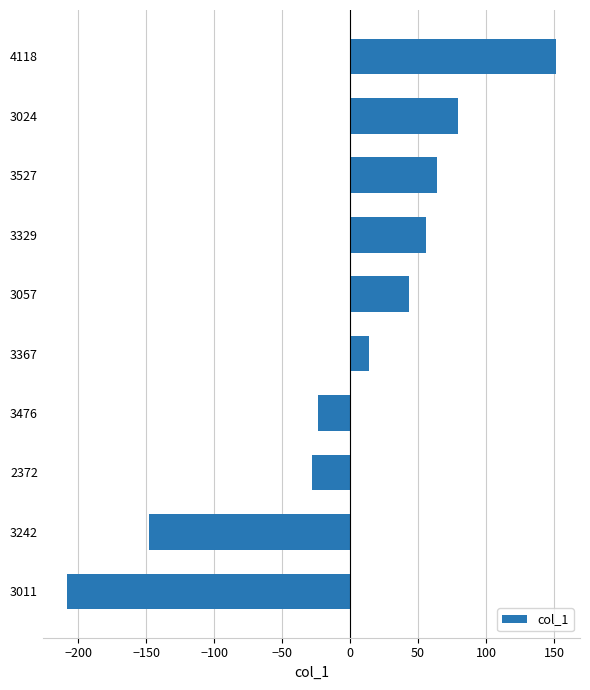

Rank the categories by value from lowest to highest.

3011, 3242, 2372, 3476, 3367, 3057, 3329, 3527, 3024, 4118